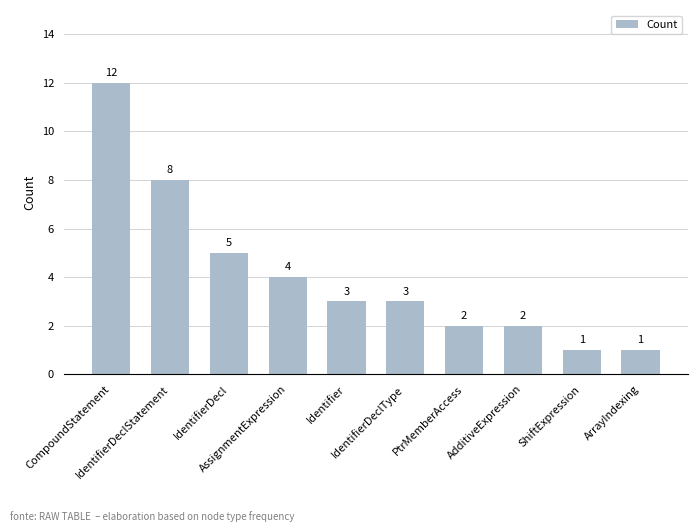

Reading left to right, list all the values displayed in this chart.

CompoundStatement=12	IdentifierDeclStatement=8	IdentifierDecl=5	AssignmentExpression=4	Identifier=3	IdentifierDeclType=3	PtrMemberAccess=2	AdditiveExpression=2	ShiftExpression=1	ArrayIndexing=1